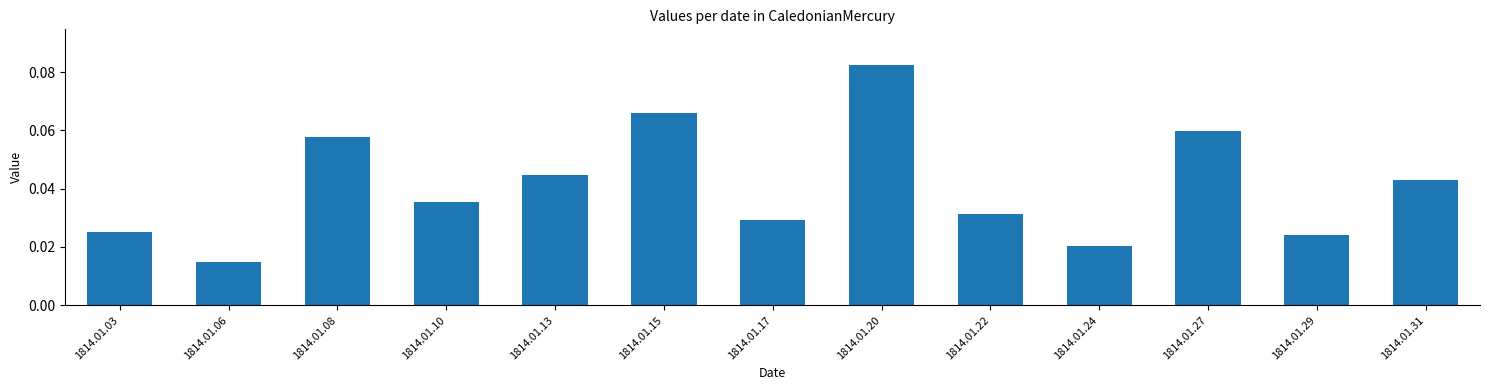

Between 1814.01.20 and 1814.01.31, which is larger?

1814.01.20